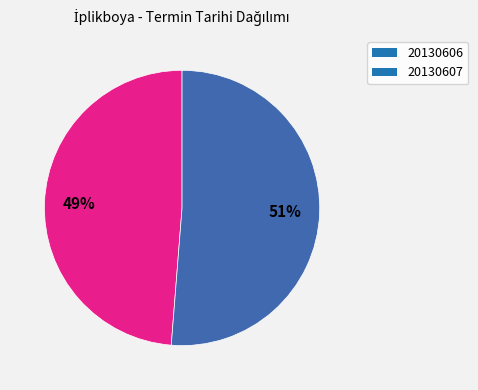

To the nearest percent, what is the average slice percentage?

50%